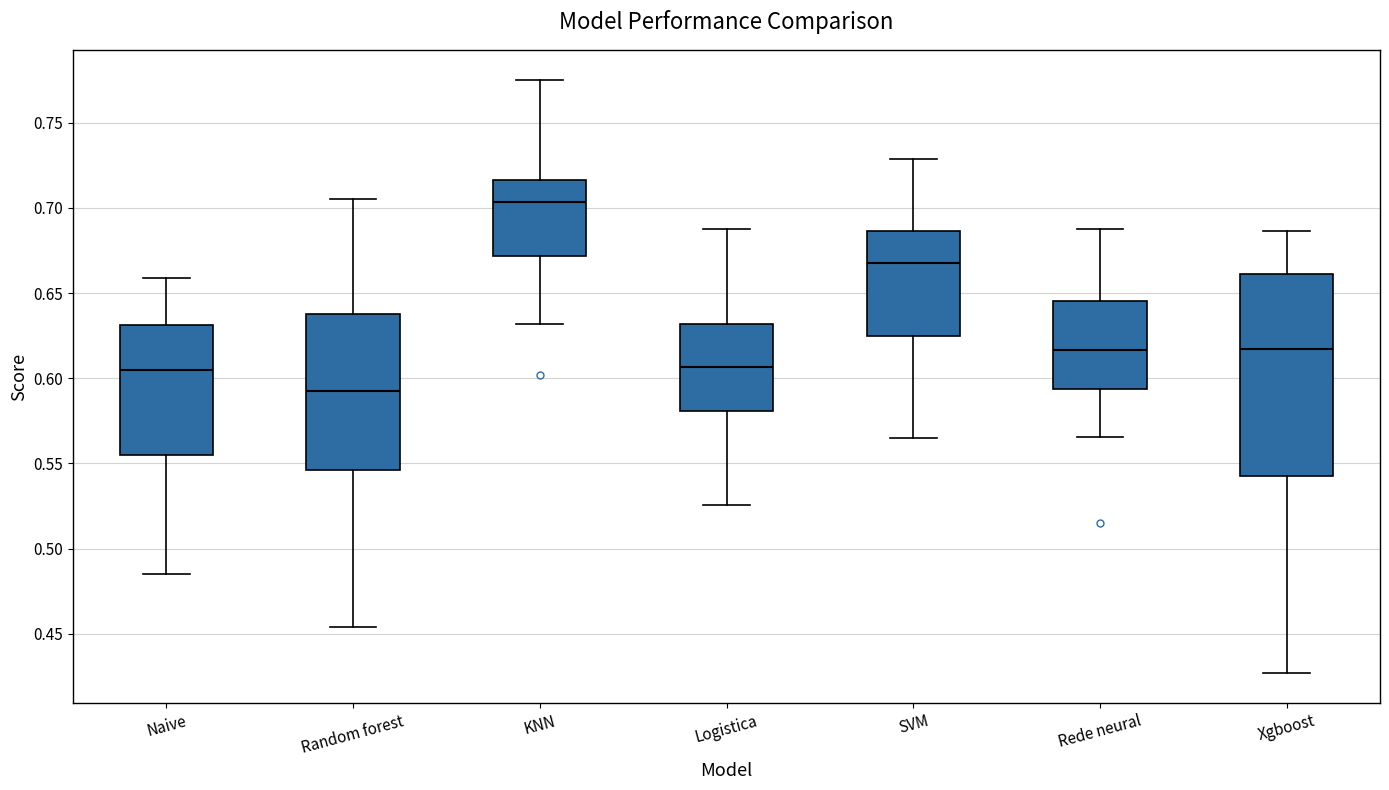

Reading left to right, transcribe this box plot: for each box, give where its median line is, the range the box spans, and where its two whiskers end, as read against the y-axis. The values are not printed on the chart, so give them approximately, as read against the axis.

Naive: median 0.605, box 0.555 to 0.630, whiskers 0.485 to 0.660
Random forest: median 0.590, box 0.545 to 0.640, whiskers 0.455 to 0.705
KNN: median 0.705, box 0.670 to 0.715, whiskers 0.630 to 0.775
Logistica: median 0.605, box 0.580 to 0.630, whiskers 0.525 to 0.690
SVM: median 0.670, box 0.625 to 0.685, whiskers 0.565 to 0.730
Rede neural: median 0.615, box 0.595 to 0.645, whiskers 0.565 to 0.690
Xgboost: median 0.615, box 0.545 to 0.660, whiskers 0.425 to 0.685